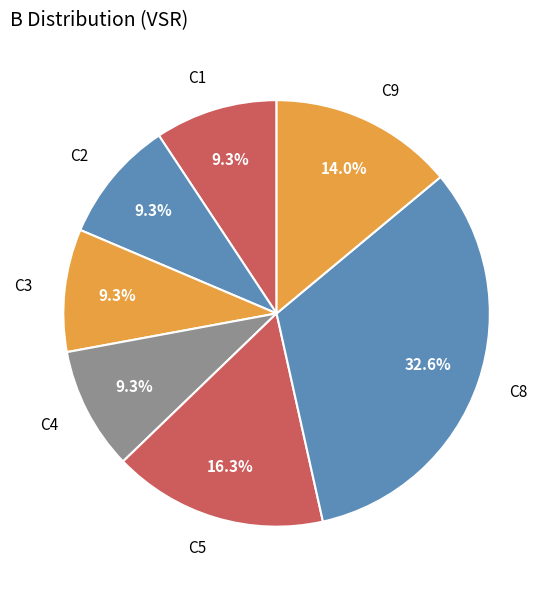

How many slices are in this pie chart?

7